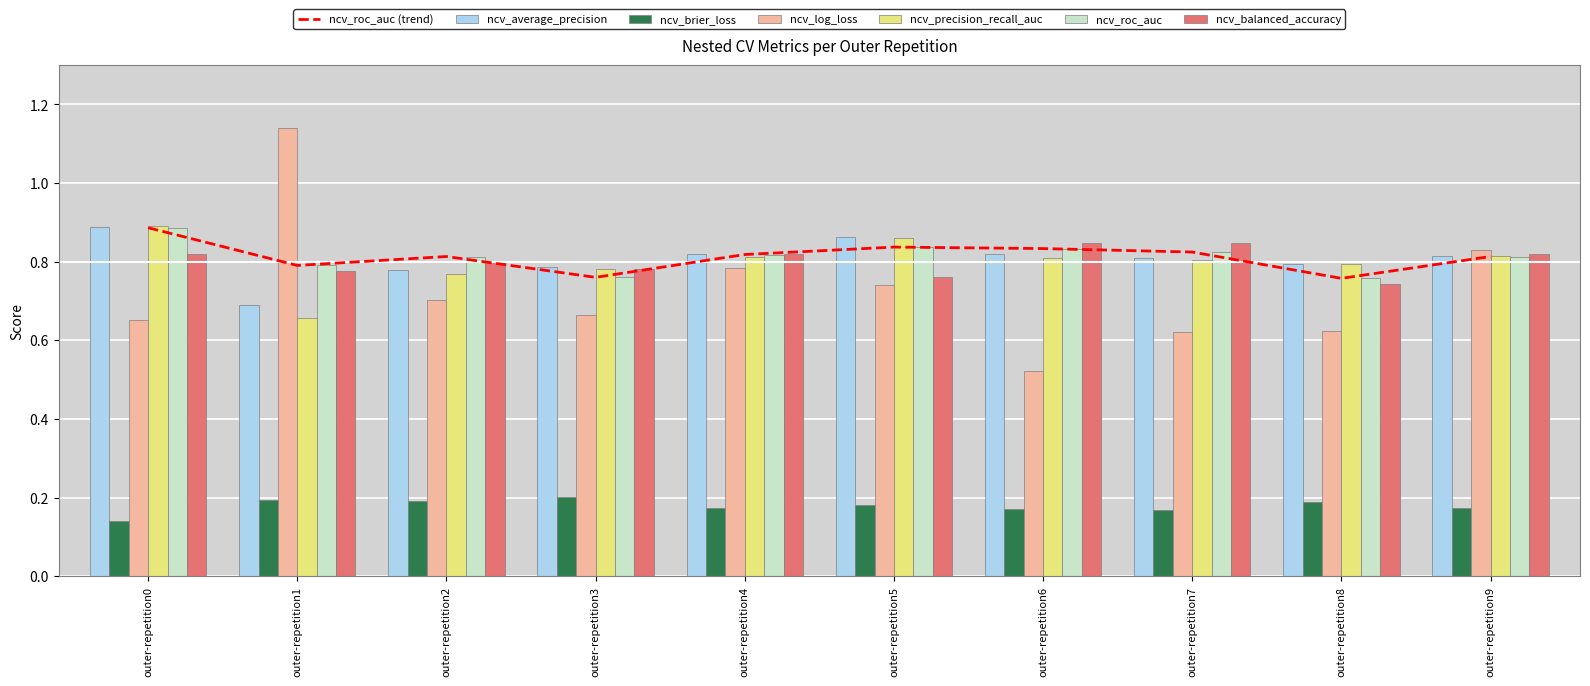

What is the difference between the highest and lowest values at outer-repetition2?

0.6